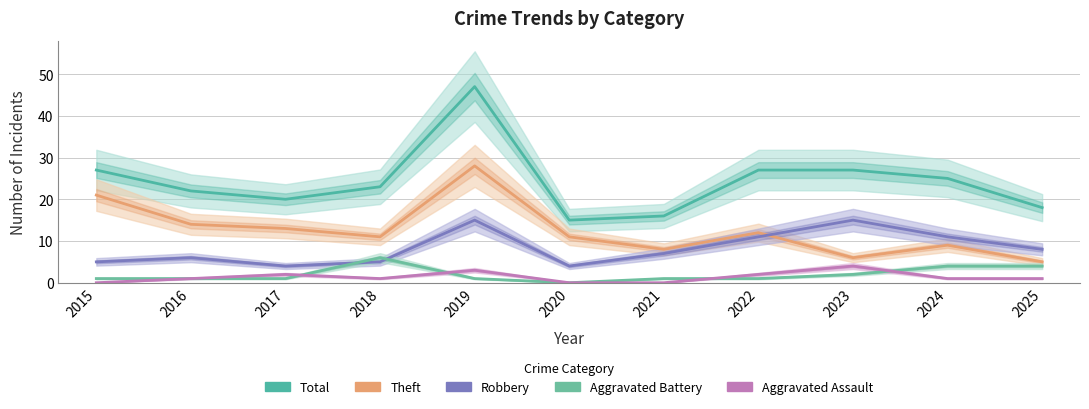

At 2017, list the series in order from largest to smallest.

Total, Theft, Robbery, Aggravated Assault, Aggravated Battery